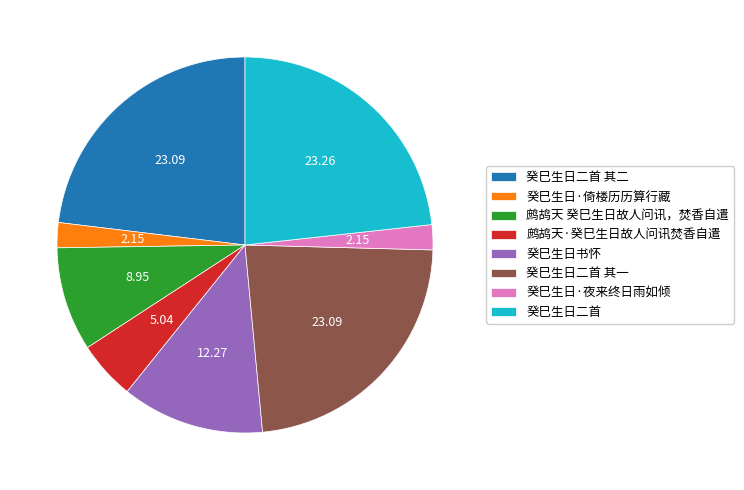

Do 癸巳生日二首 其二 and 鹧鸪天·癸巳生日故人问讯焚香自遣 together represent more than half of the pie?

No